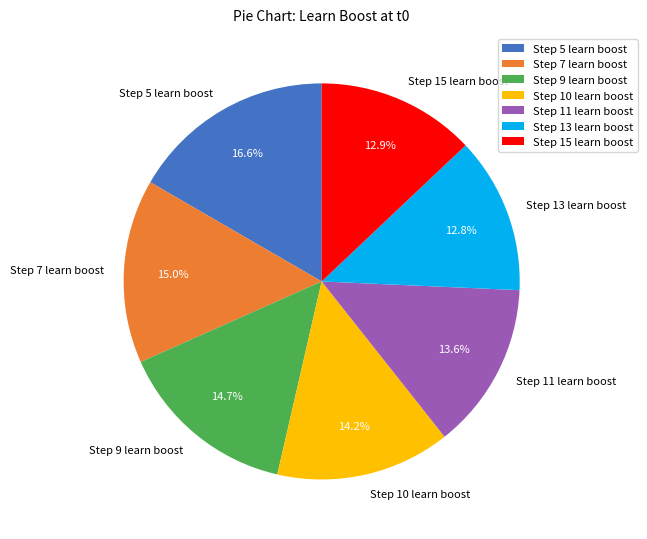

Is it true that Step 7 learn boost is 15% of the pie?

True